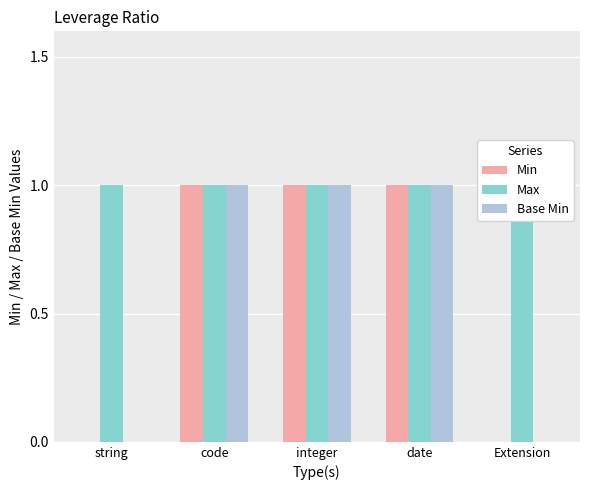

What position from the left is code?

2